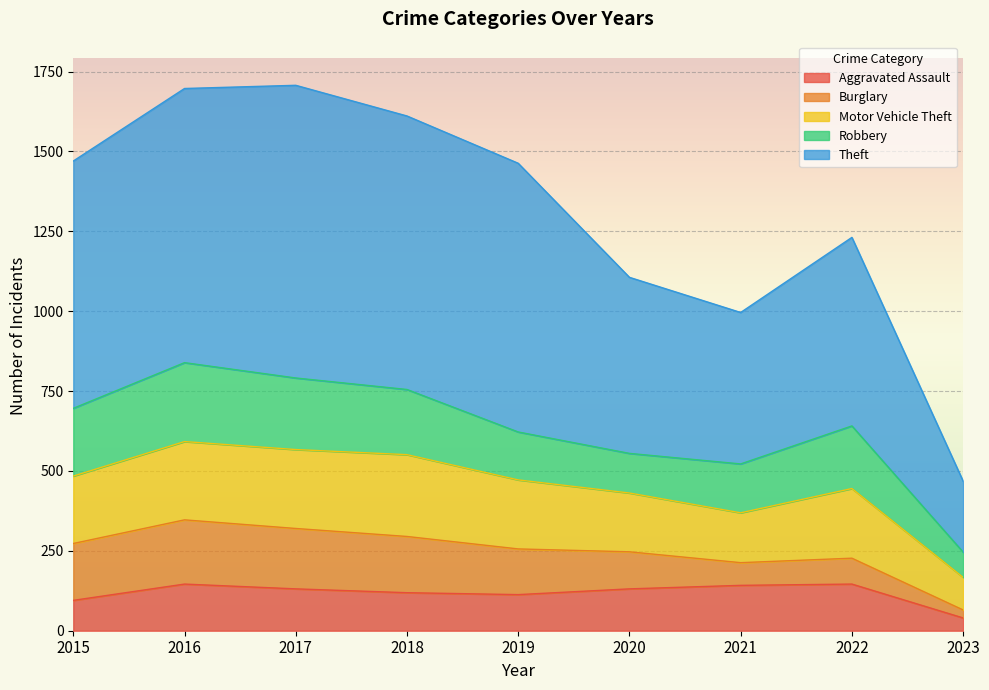

Where does the Theft series first go above 774?

2016